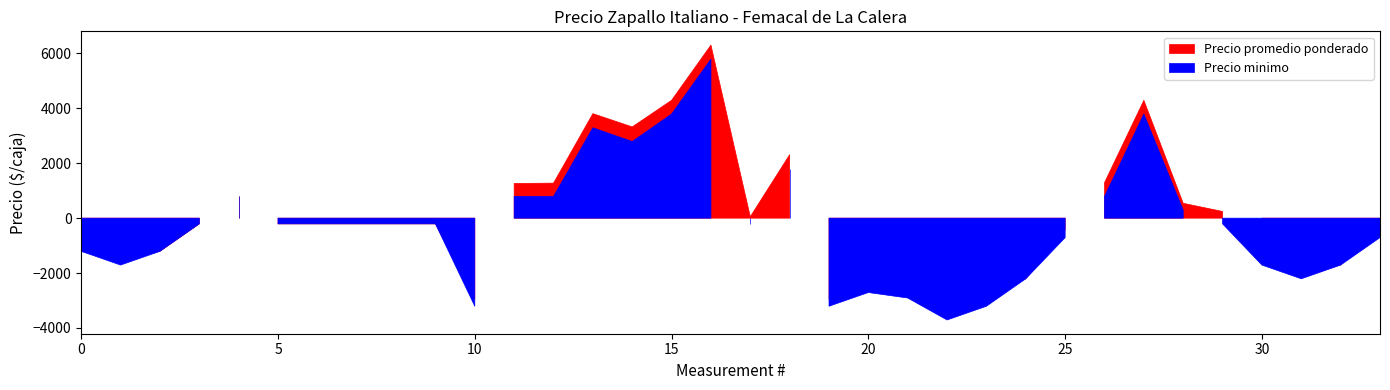

Which series has the largest range (max minus min)?

Precio promedio ponderado